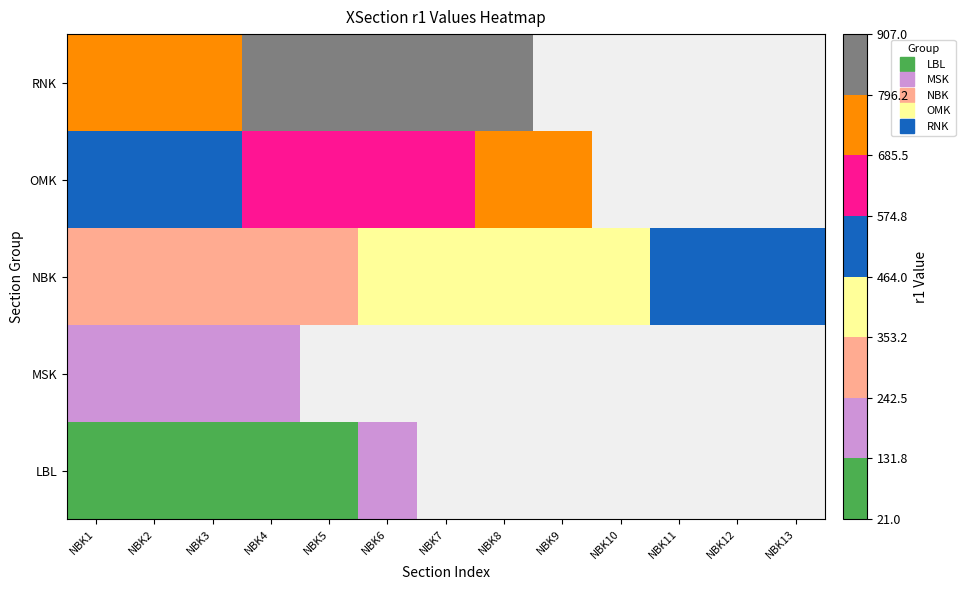

How many data points does each series have?

13